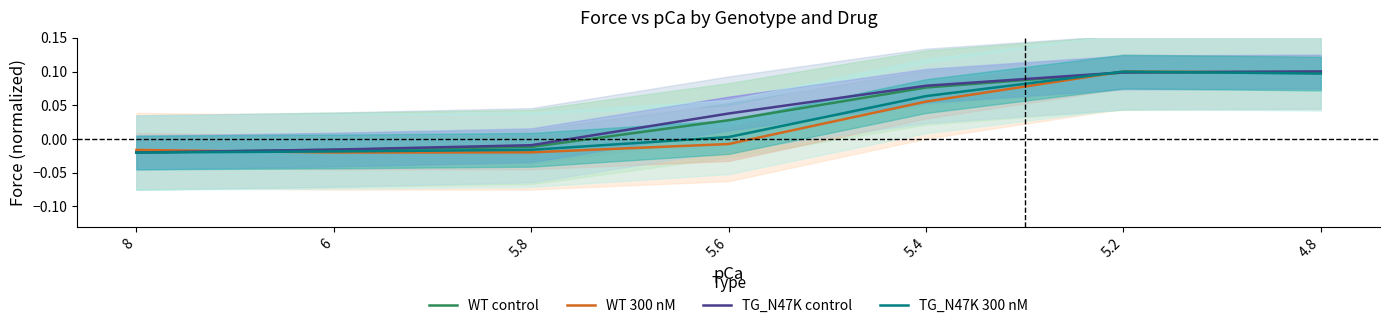

What is the approximate value of TG_N47K control at 4.8?

0.1